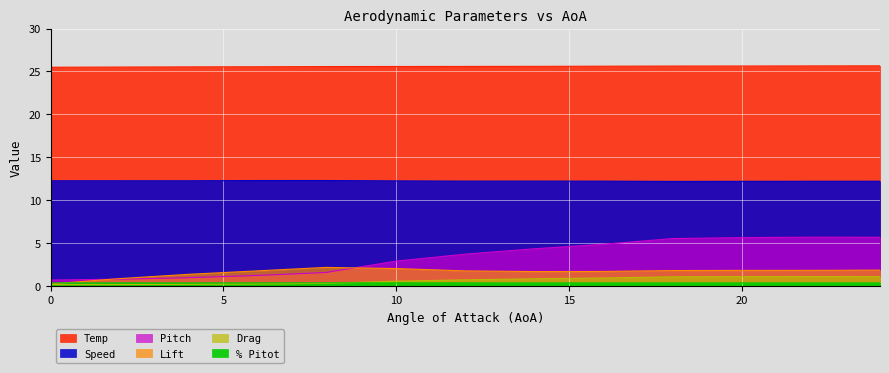

Which series has the largest total across all categories?

Temp